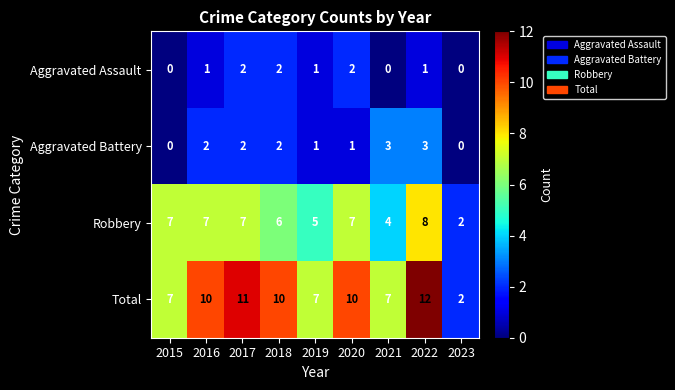

What is the sum of all Aggravated Battery values?

14